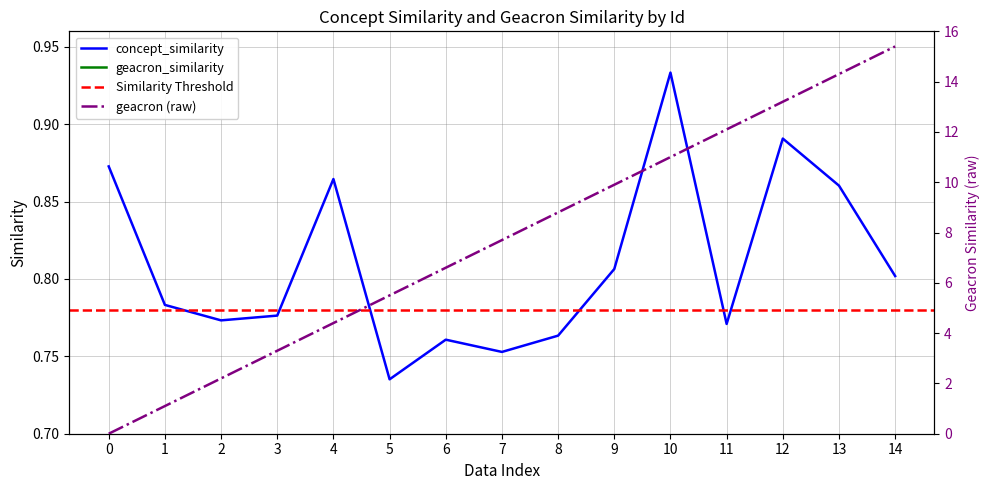

At which label does concept_similarity reach its minimum?

5